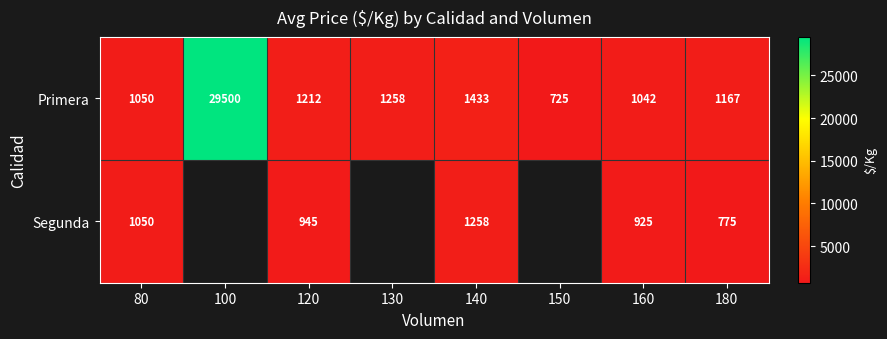

What is the minimum value for Primera?

725